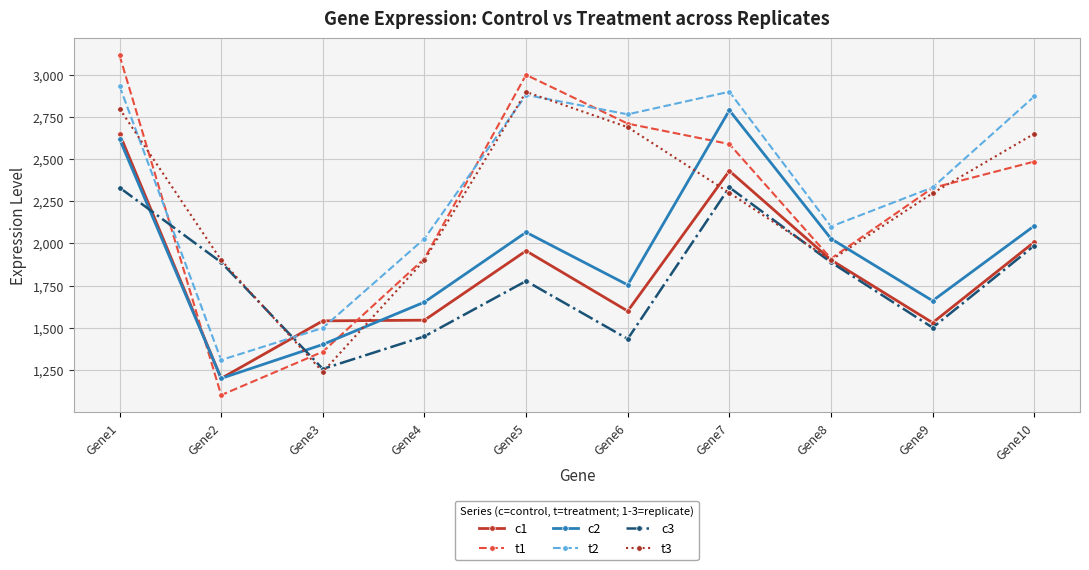

At which category is the sum across all series the highest?

Gene1